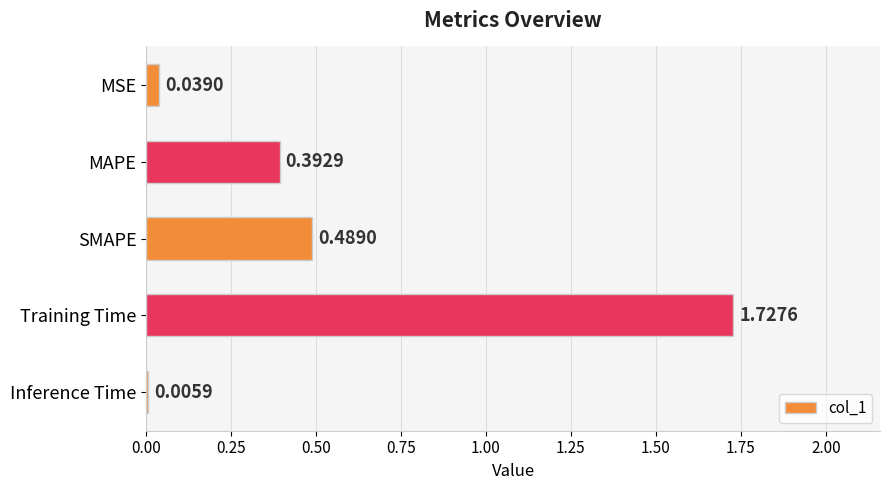

What is the ratio of the value at SMAPE to the value at Training Time?

0.3